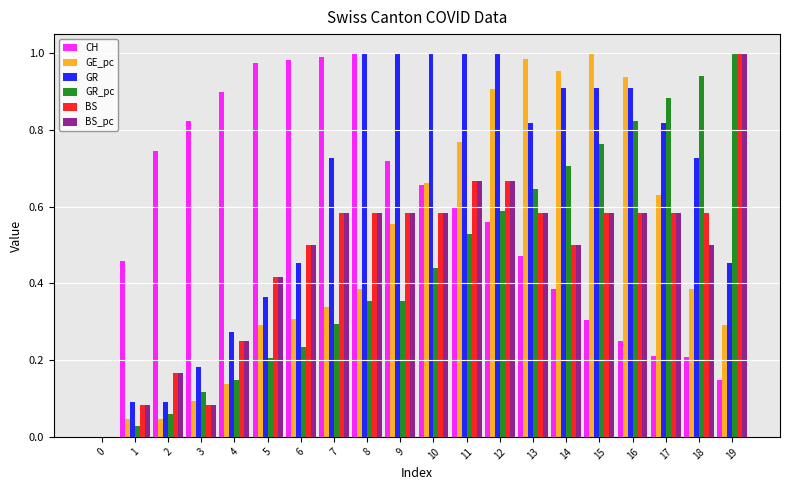

Is the value of BS at 7 greater than the value of GR_pc at 8?

Yes